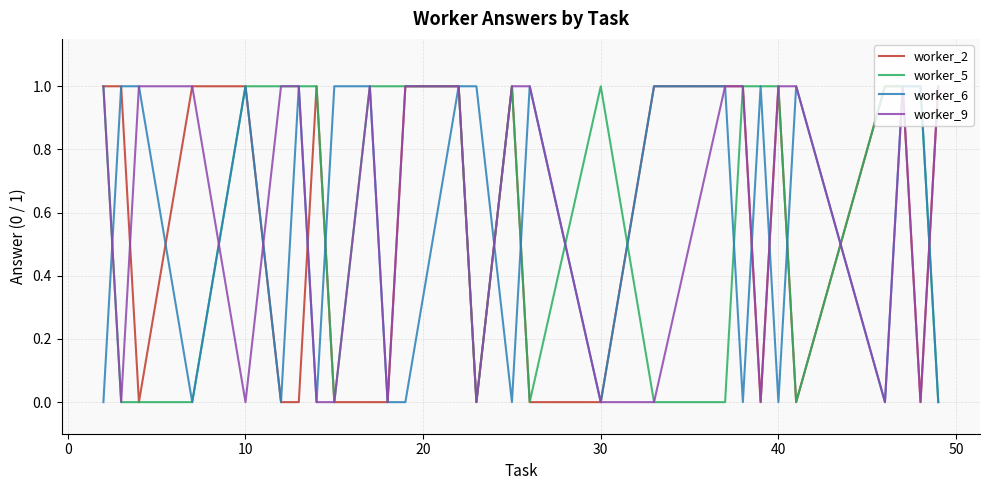

List the series in order of their peak value, lowest first.

worker_2, worker_5, worker_6, worker_9